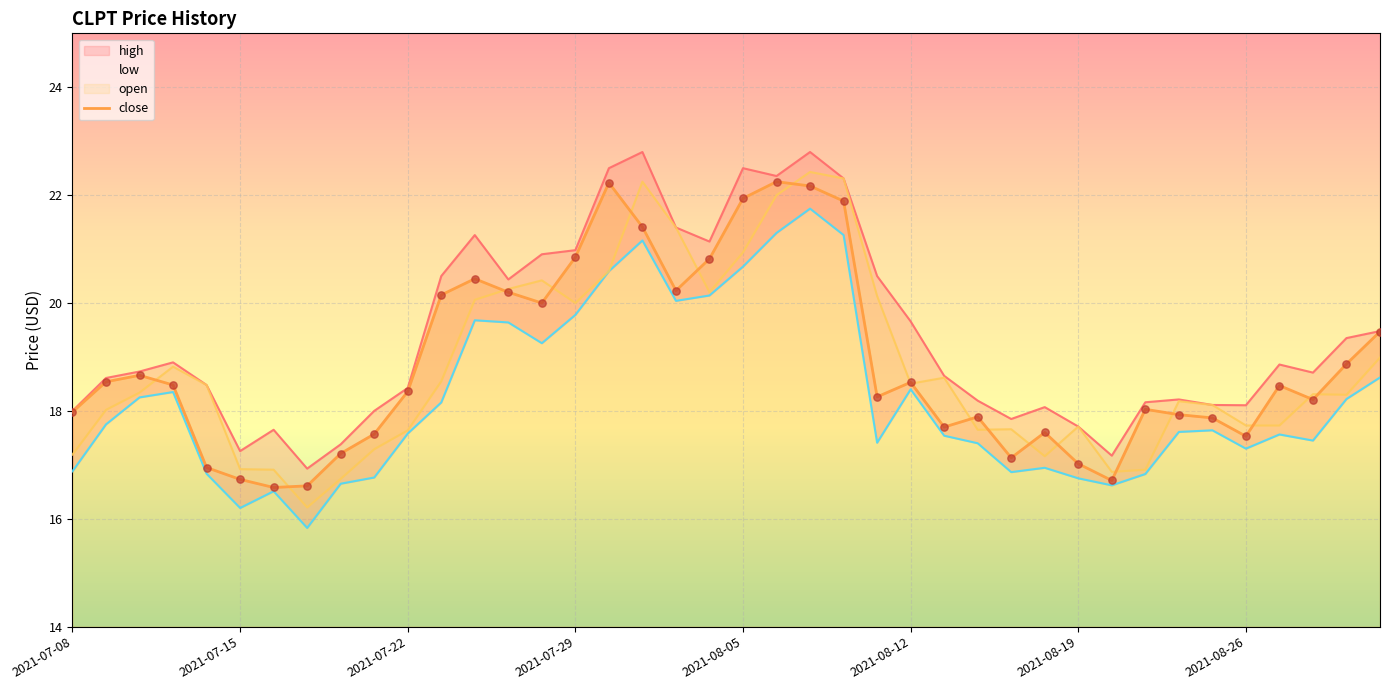

What is the change in value from 12 to 37?

-2.2